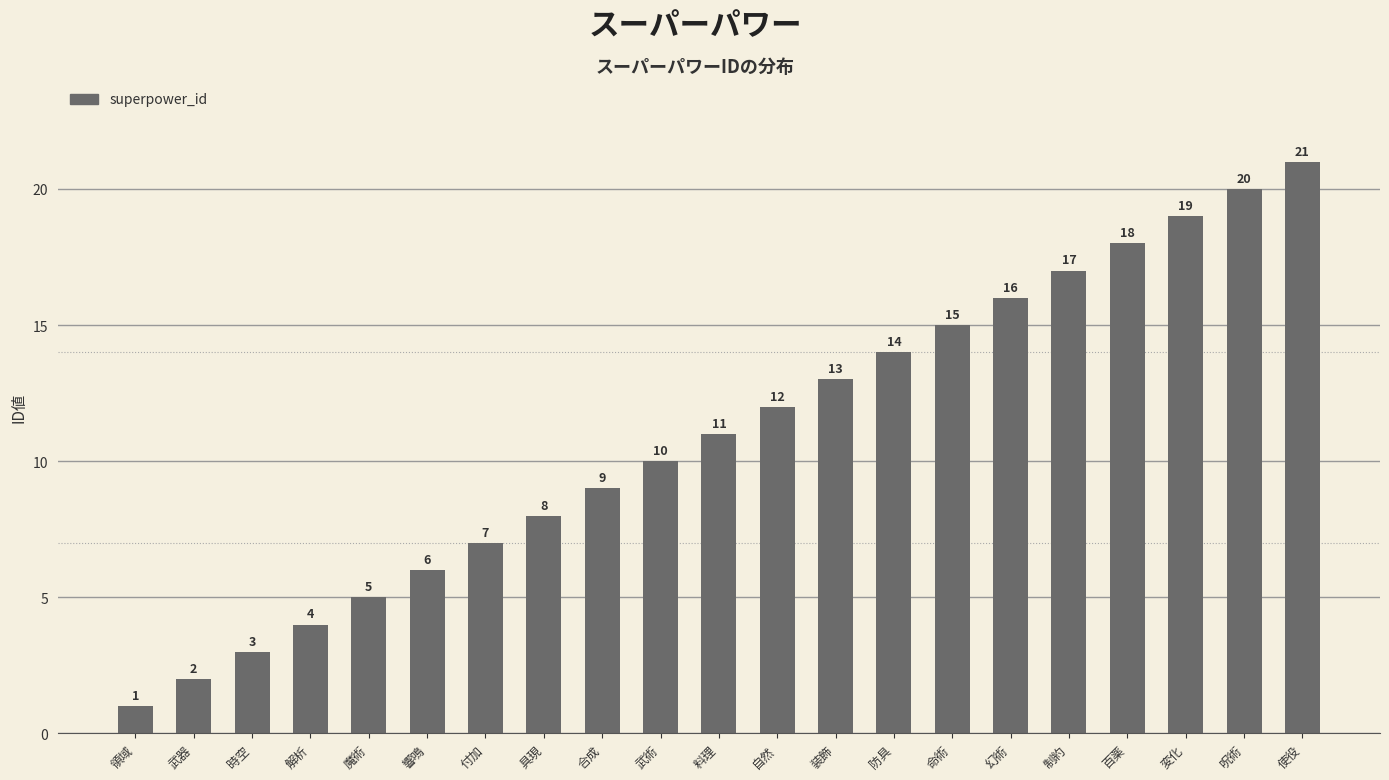

Is it true that the value at 武器 is 2?

True